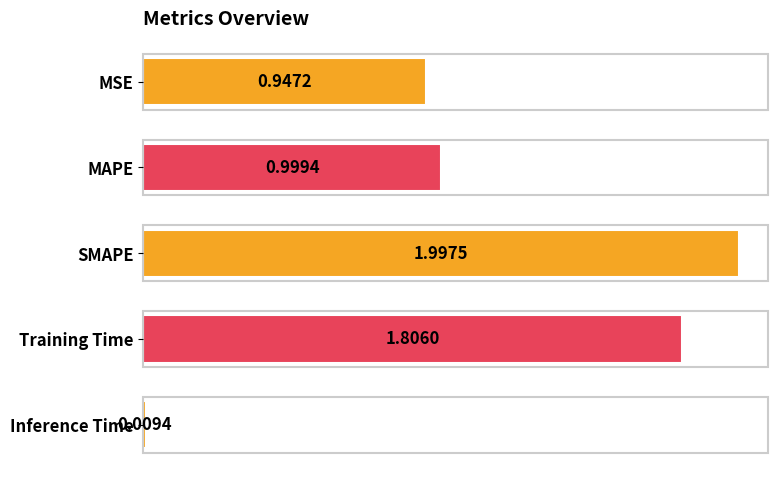

What is the sum of the values at Training Time and MSE?

2.8